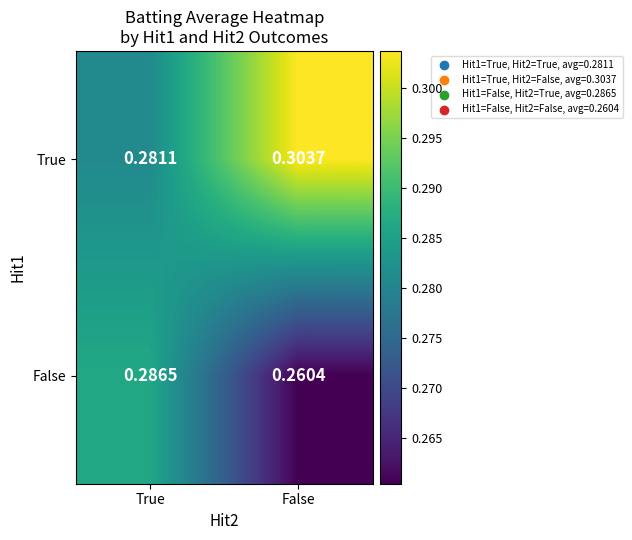

At which label does True reach its minimum?

True